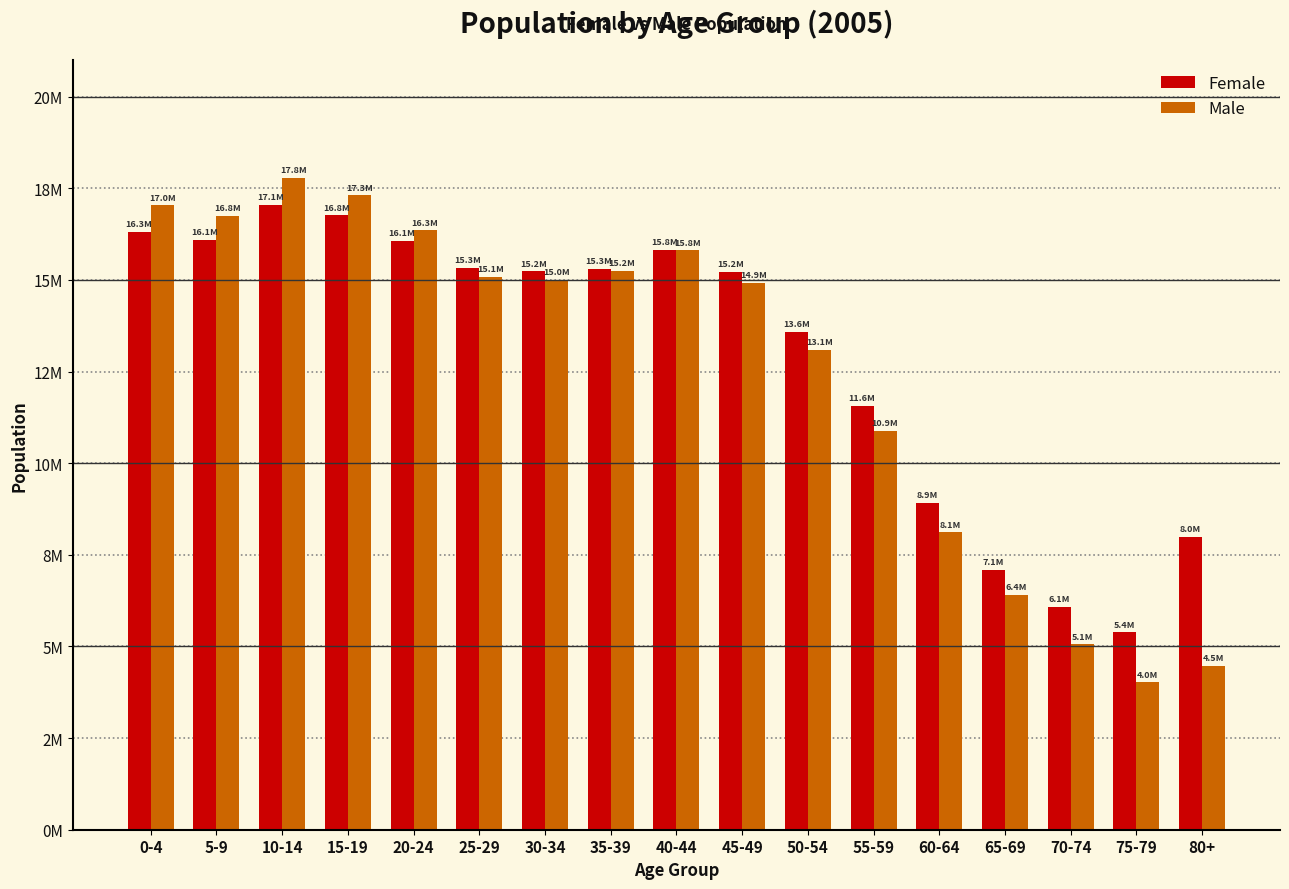

Rank the series by their maximum value, from highest to lowest.

Male, Female